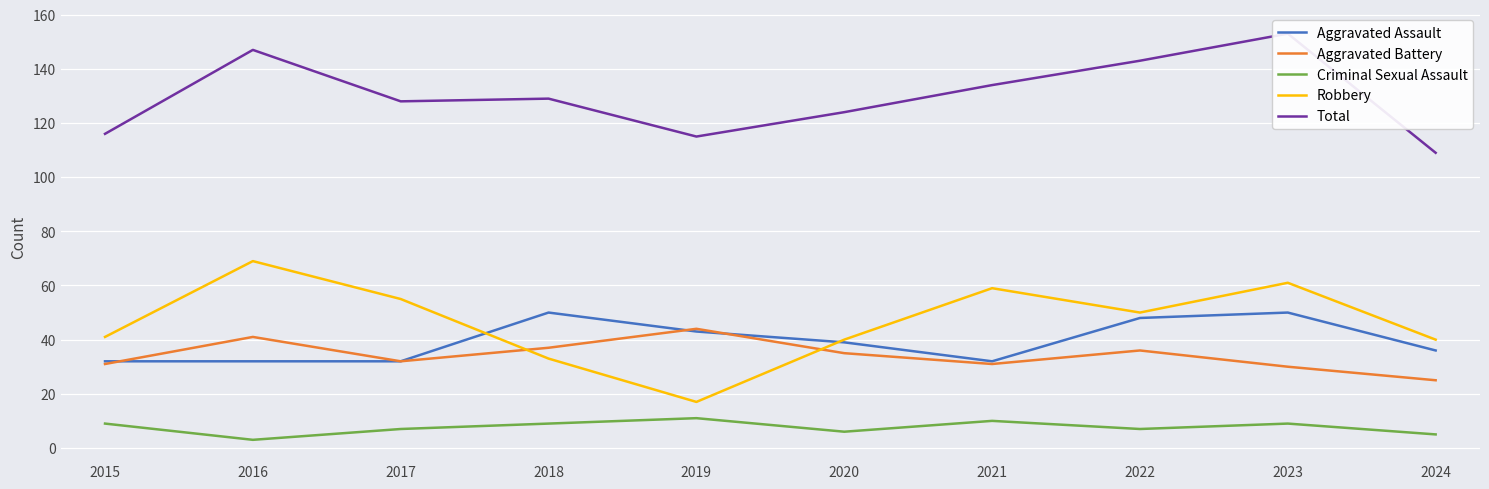

Which has a higher value, 2019 or 2015?

2019